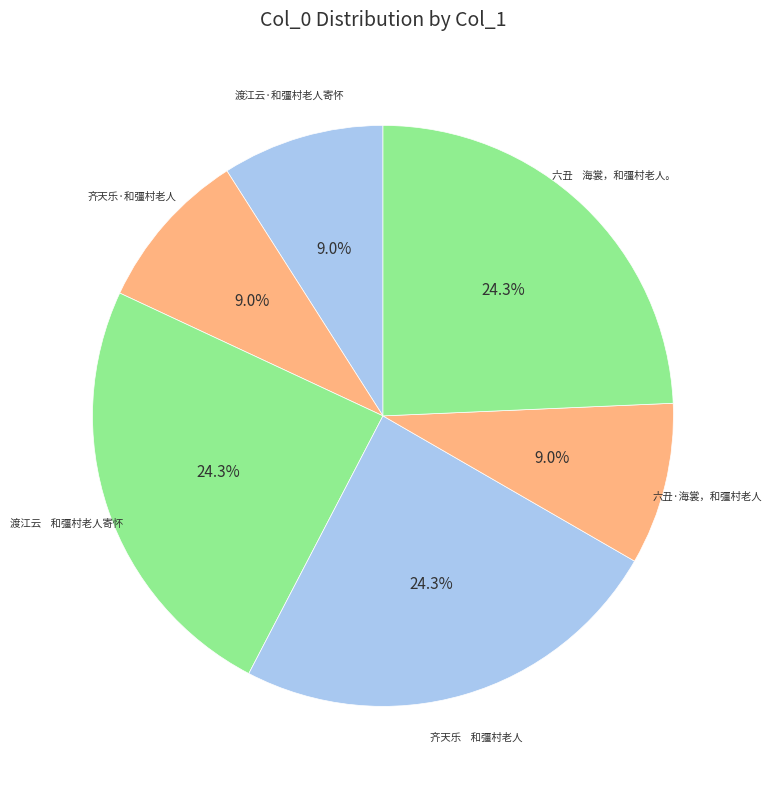

Is there any slice that represents more than half of the pie?

No